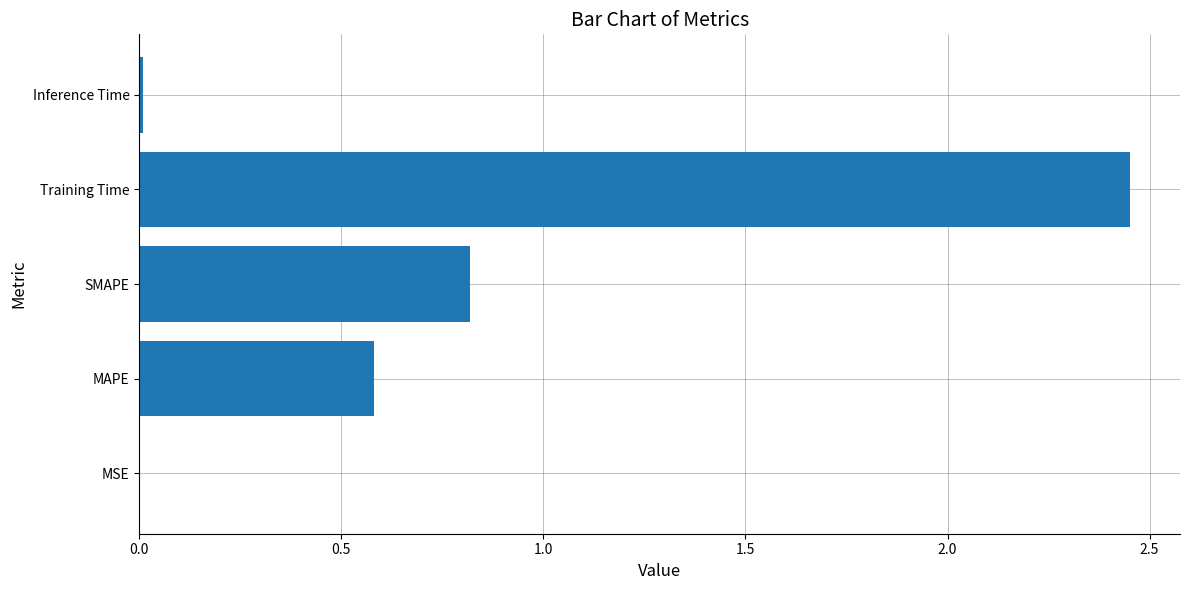

True or false: the data shows 1.5 at Training Time.

False